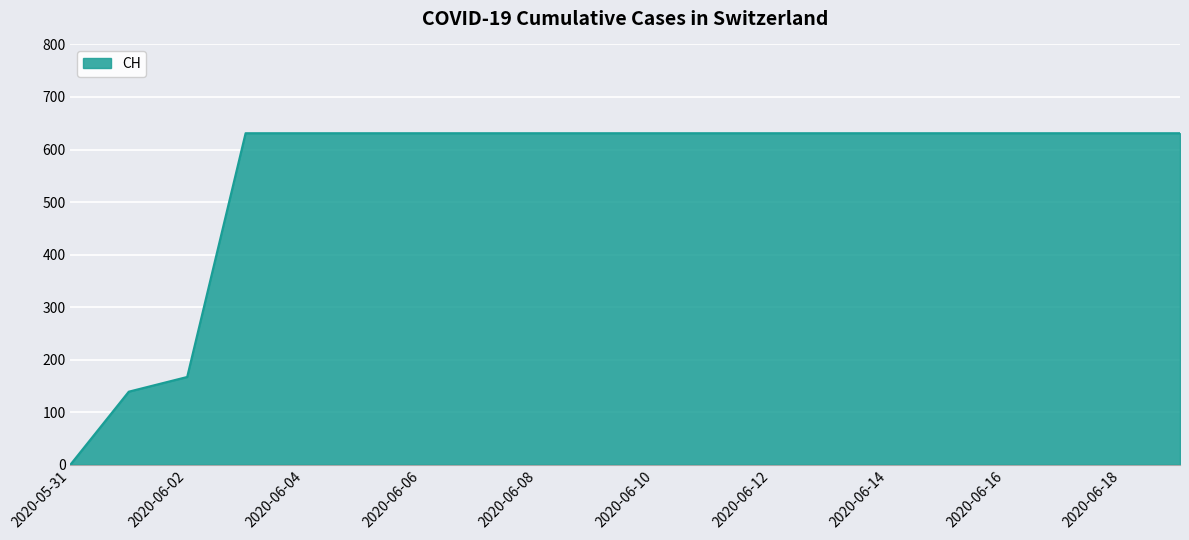

What is the greatest value displayed?

631